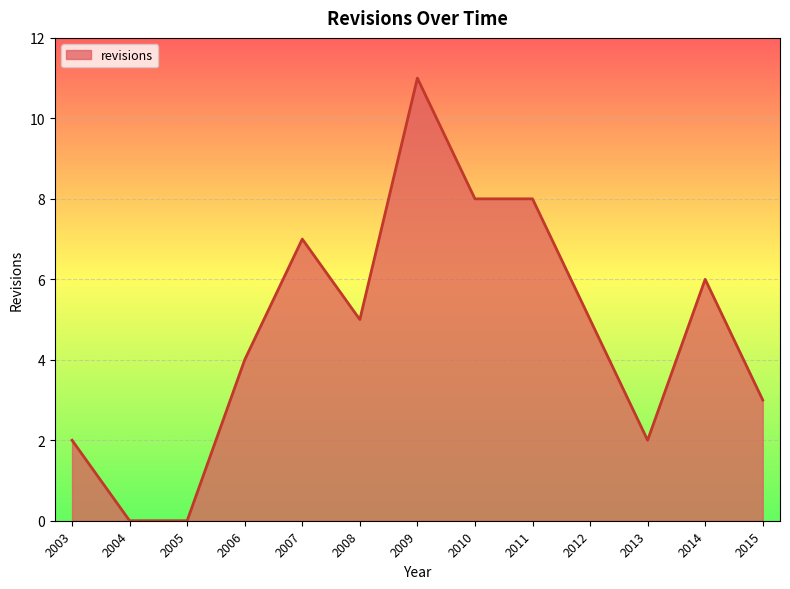

What is the change in value from 2005 to 2011?

+8